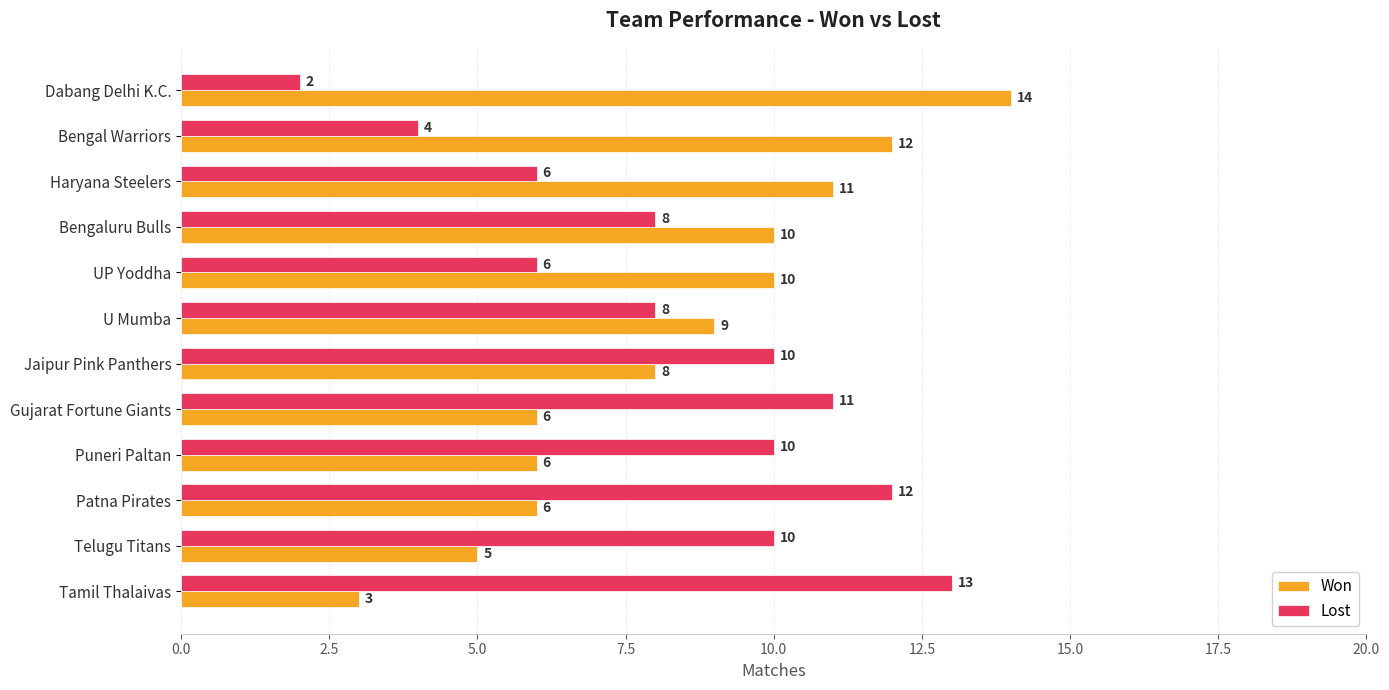

The Lost series shows 13 at Tamil Thalaivas. True or false?

True